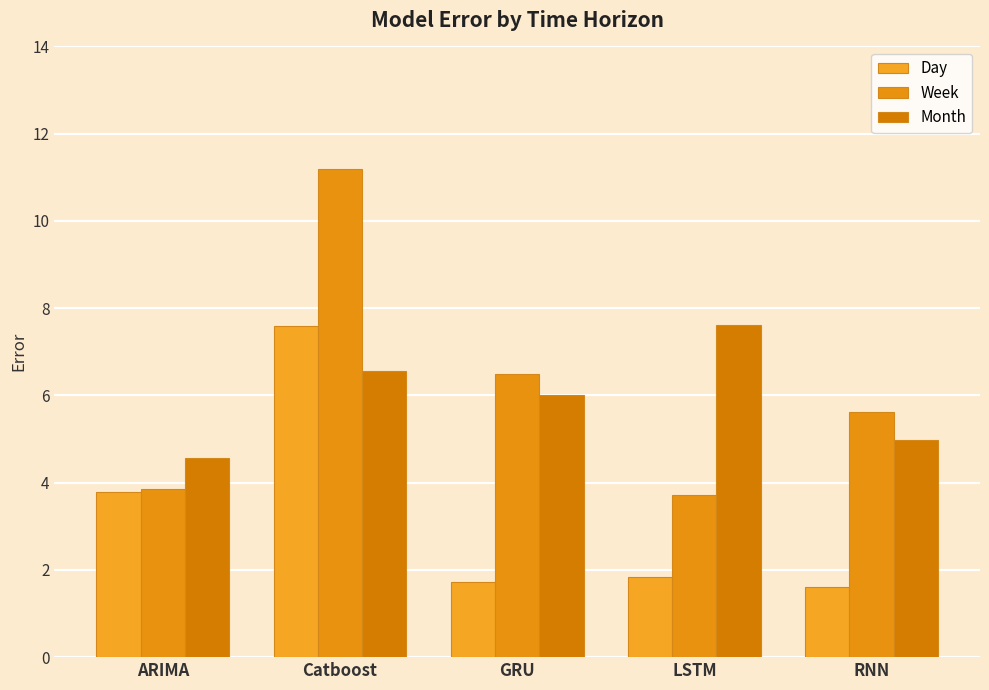

What is the highest value of the Day series?

7.6